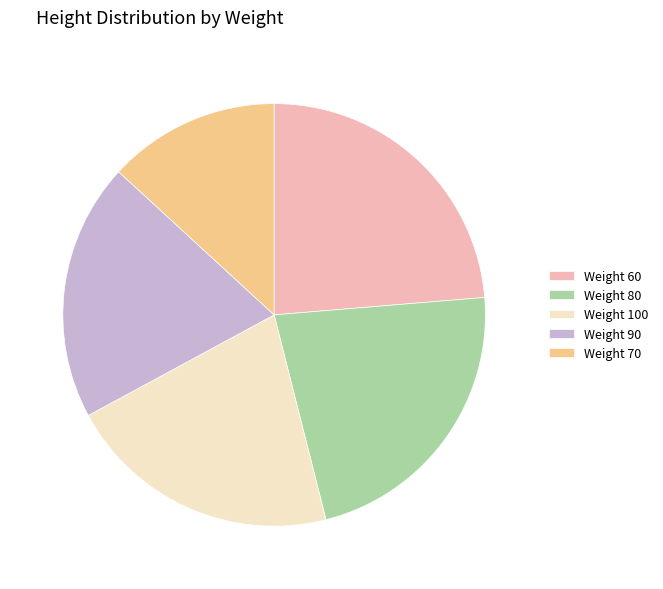

Does any single category account for the majority?

No